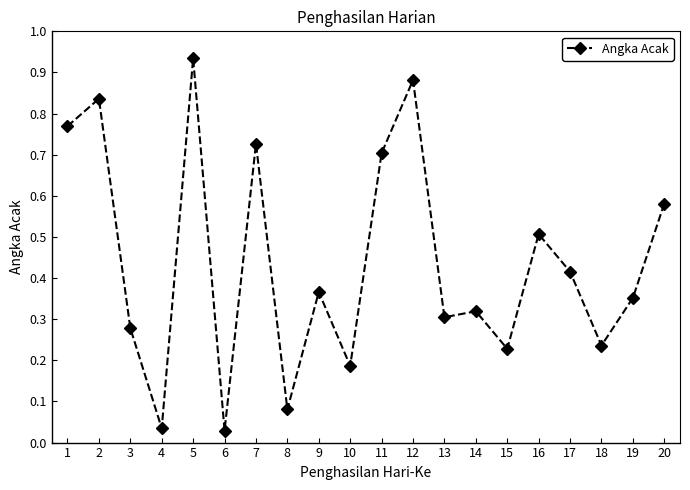

At which category does the chart reach its peak across all series?

5